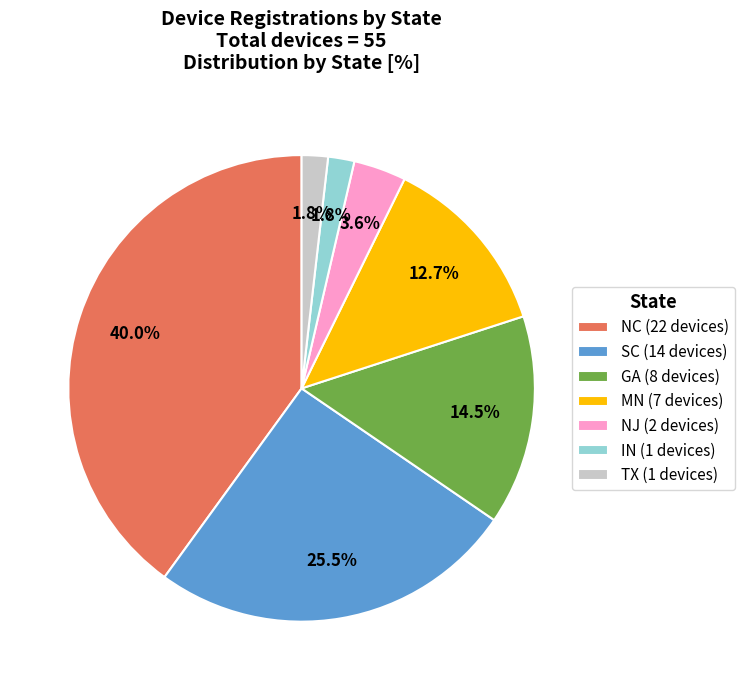

To the nearest percent, what portion does NC represent?

40%